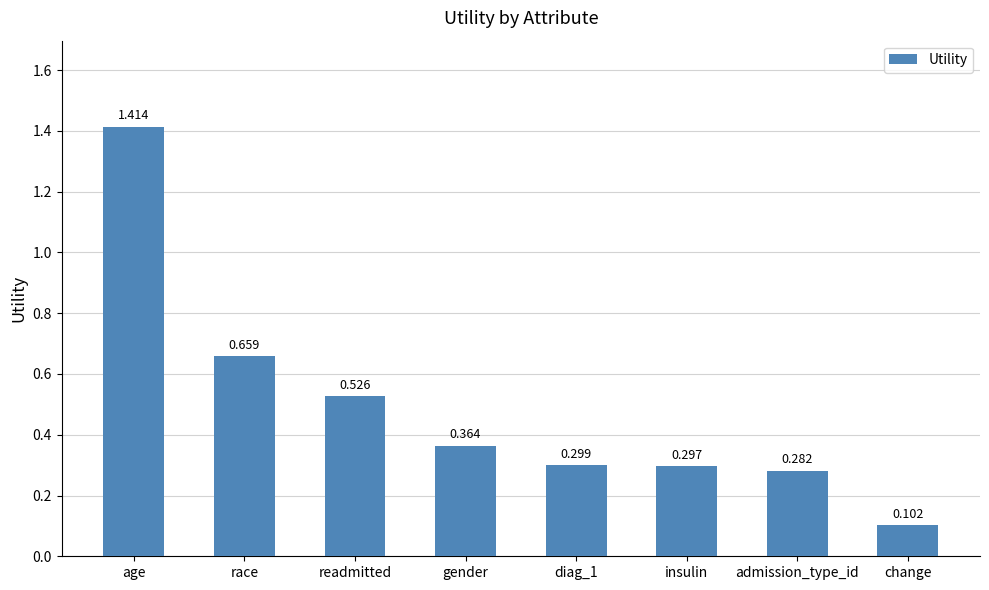

What is the label of the 1st bar from the left?

age